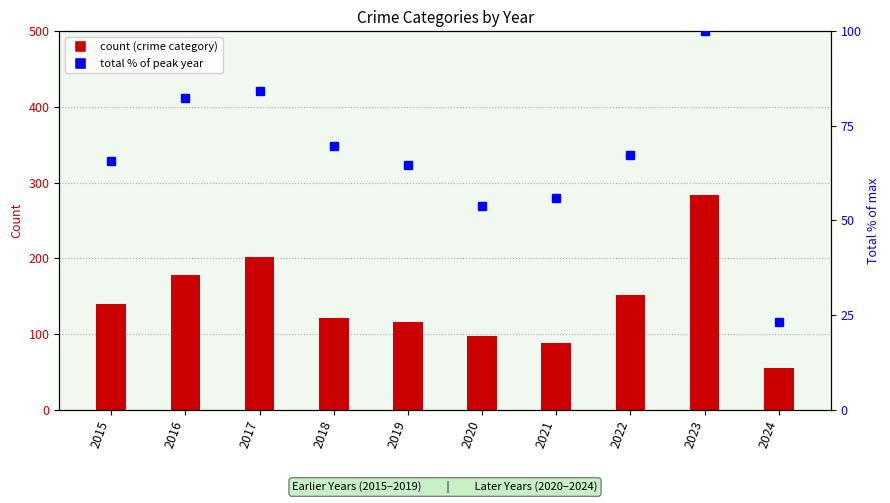

What is the difference between the maximum and minimum values?

76.8